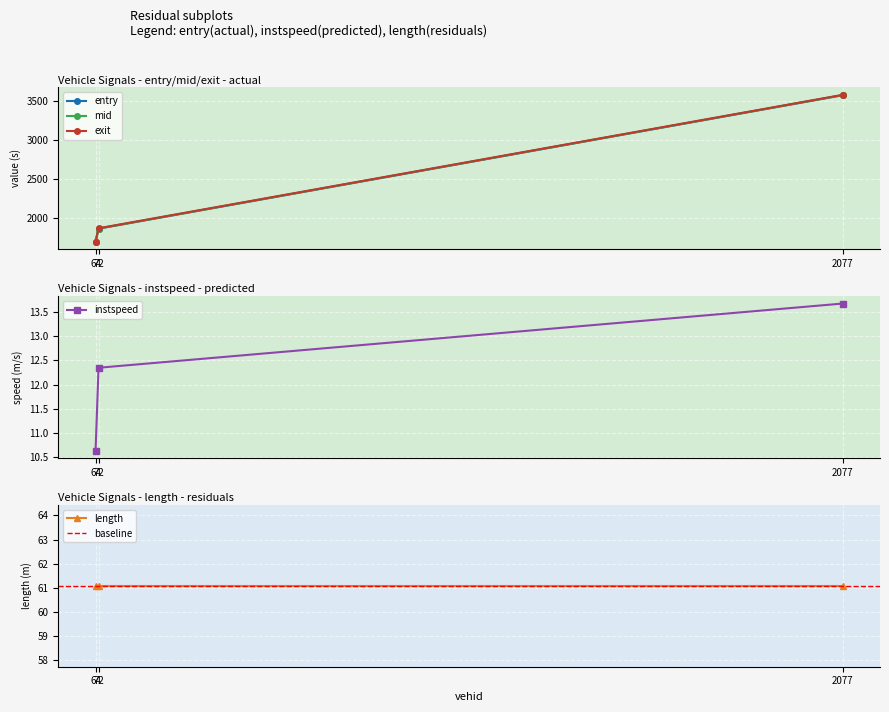

What is the maximum value for mid?

3577.3